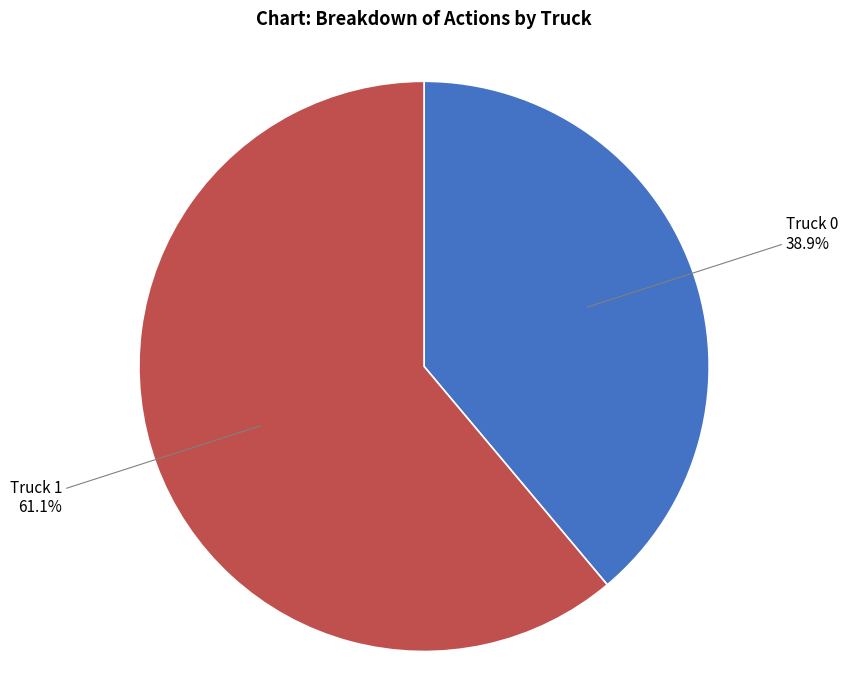

What portion of the pie excludes Truck 1?

38.9%